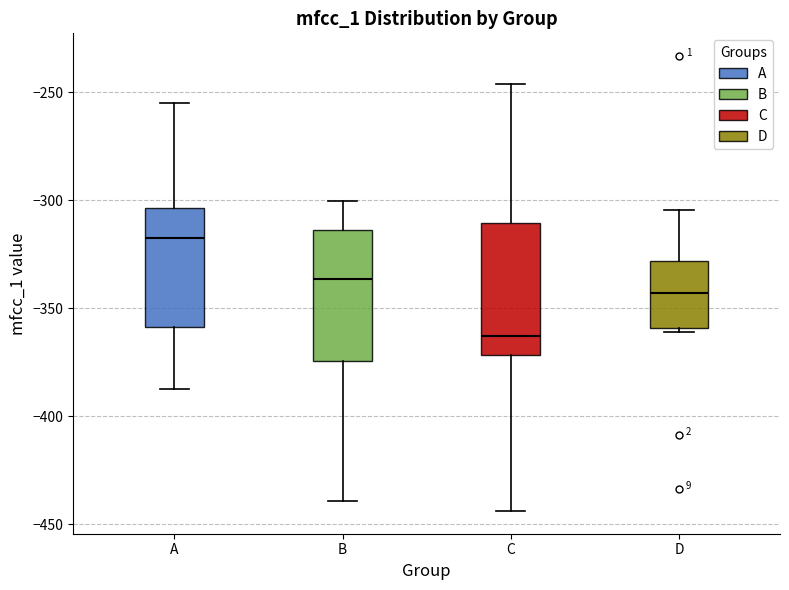

Reading left to right, read every box against the y-axis: the position of its median line, the range the box covers, and the ends of its whiskers. The values are not printed on the chart, so give them approximately, as read against the axis.

A: median -315, box -360 to -305, whiskers -385 to -255
B: median -335, box -375 to -315, whiskers -440 to -300
C: median -365, box -370 to -310, whiskers -445 to -245
D: median -345, box -360 to -330, whiskers -360 (just below the box's lower edge) to -305